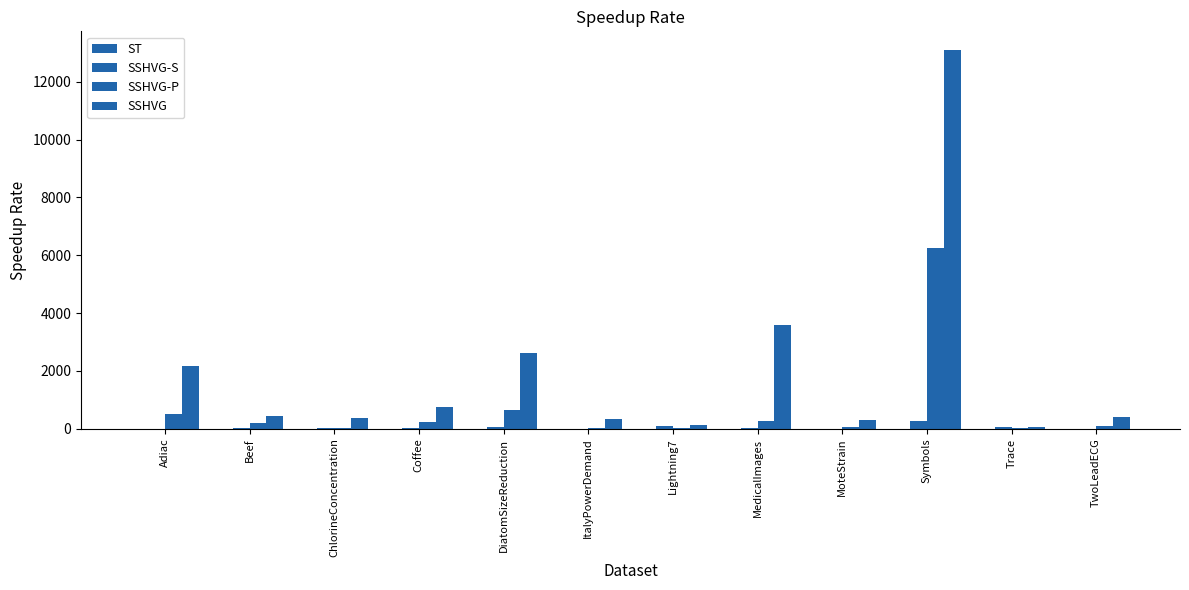

List the labels in order of SSHVG-P value, smallest first.

ItalyPowerDemand, ChlorineConcentration, Lightning7, Trace, MoteStrain, TwoLeadECG, Beef, Coffee, MedicalImages, Adiac, DiatomSizeReduction, Symbols